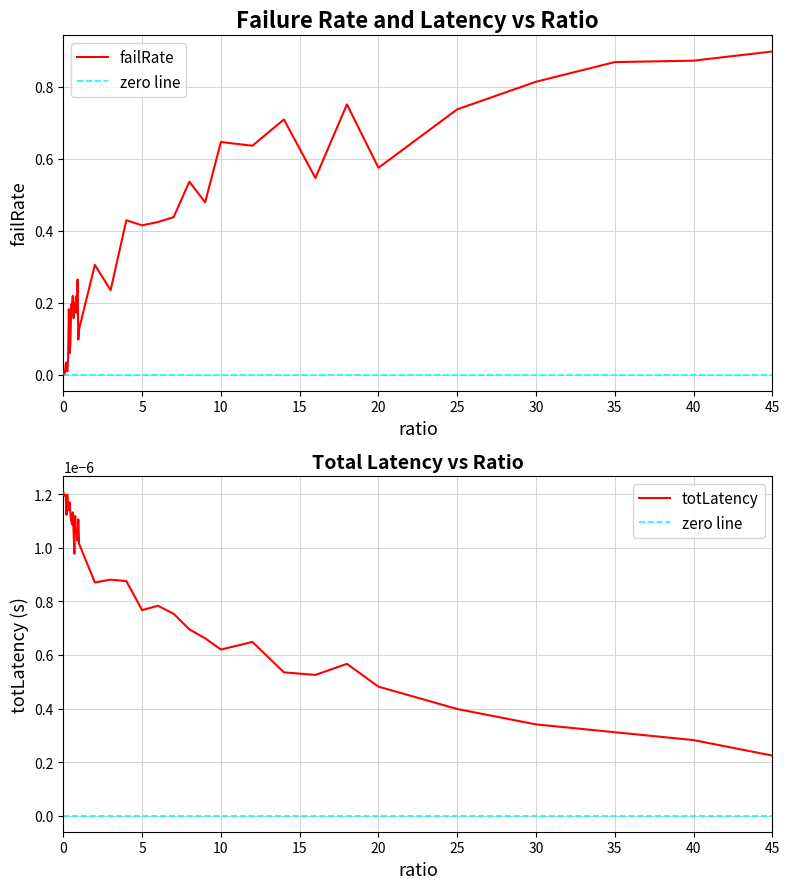

True or false: failRate and totLatency cross at least once.

True